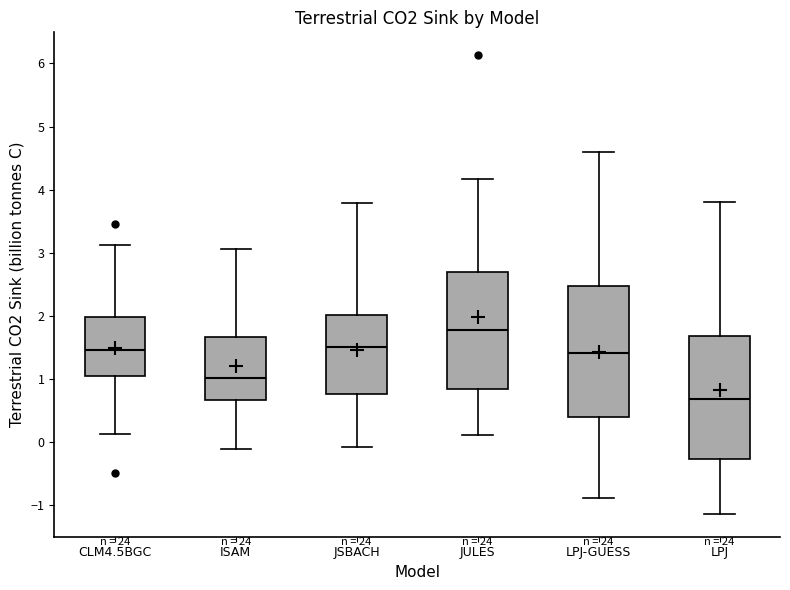

Where does the median line of the box for JULES sit on the y-axis? The values are not printed on the chart, so give them approximately, as read against the axis.

1.8